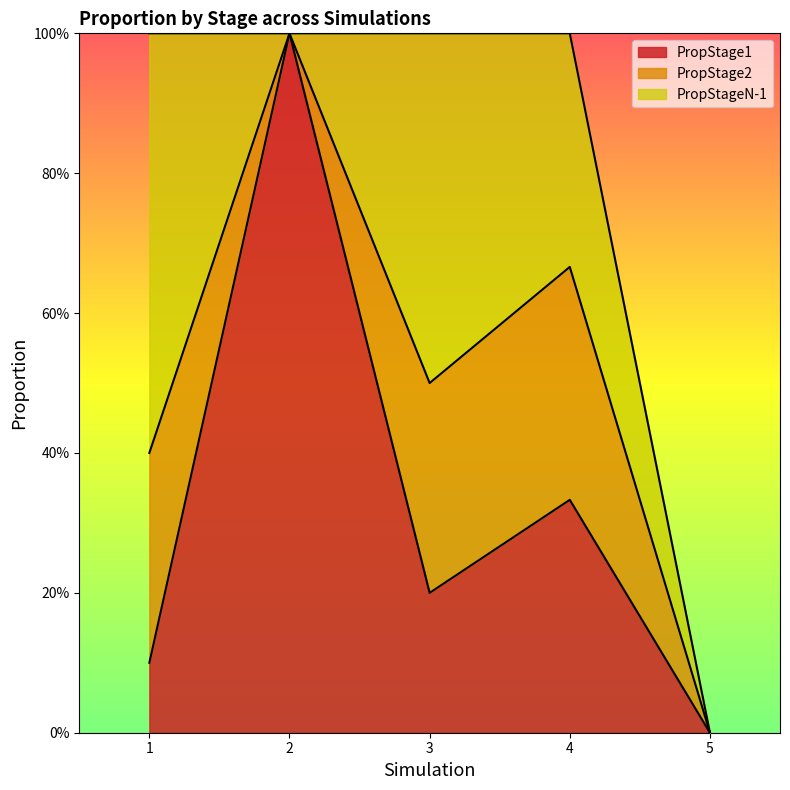

Reading left to right, what are all the values shown in this chart?

PropStage1: 0.1	1.0	0.2	0.3	0.0
PropStage2: 0.3	0.0	0.3	0.3	0.0
PropStageN-1: 0.6	0.0	0.5	0.3	0.0